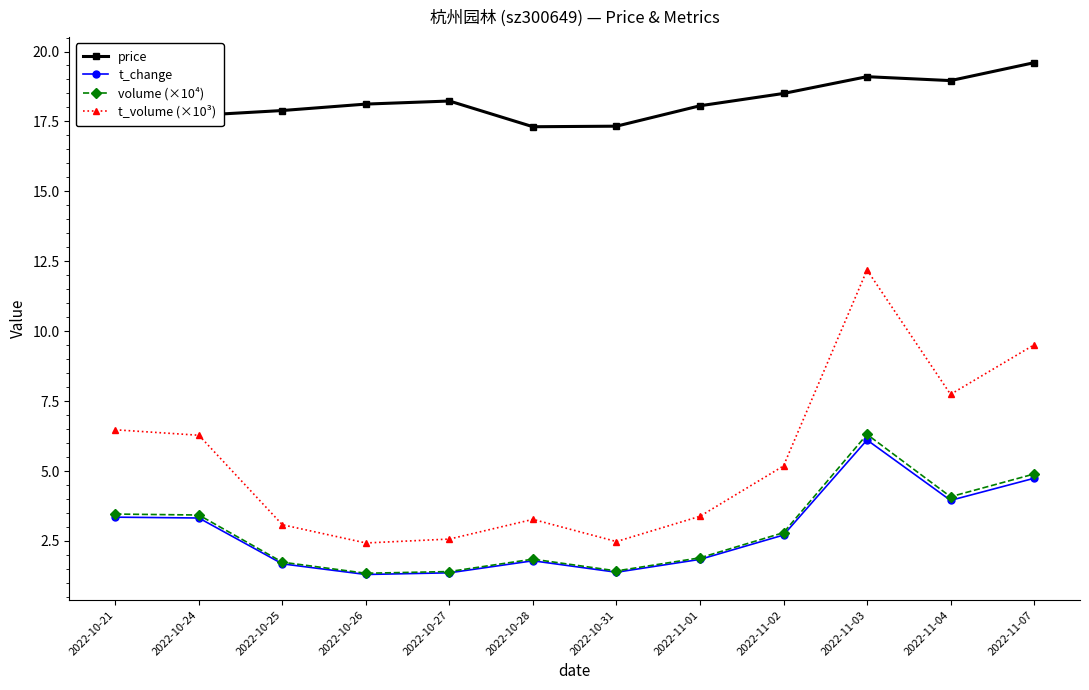

True or false: t_change has more than 1 points higher than both neighbors.

True